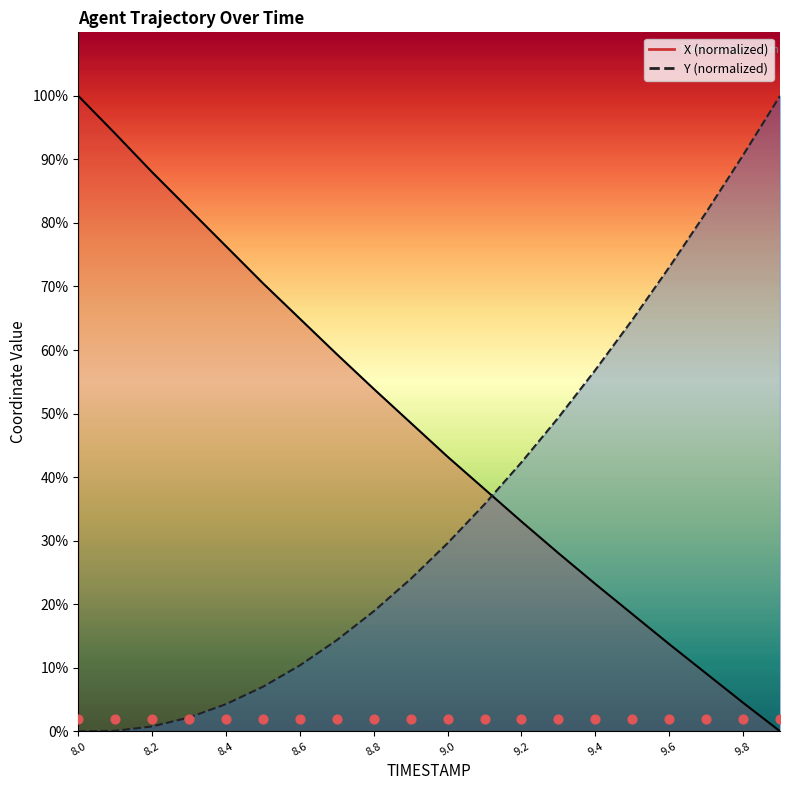

Is the value of X at 8.9 greater than the value of Y at 9.8?

No